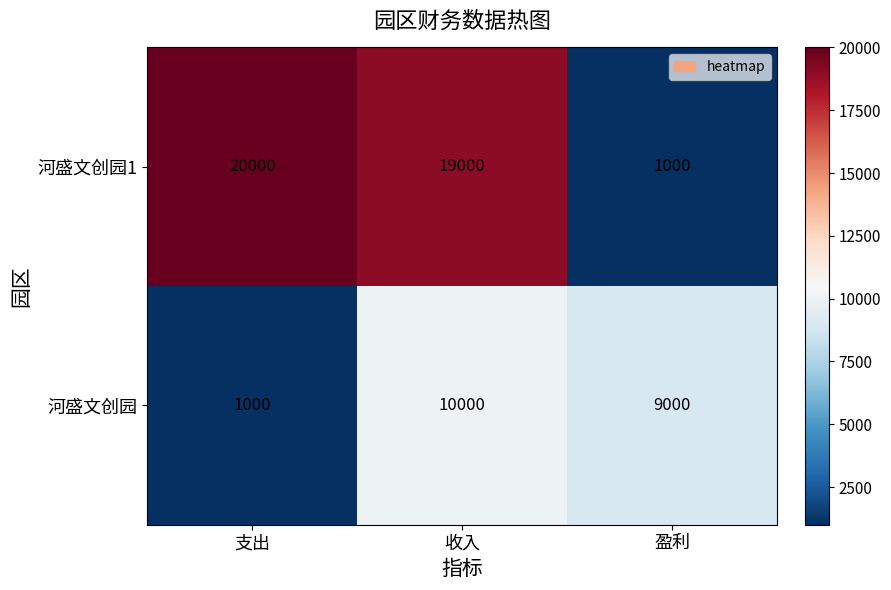

Which series changed the most between 支出 and 盈利?

河盛文创园1